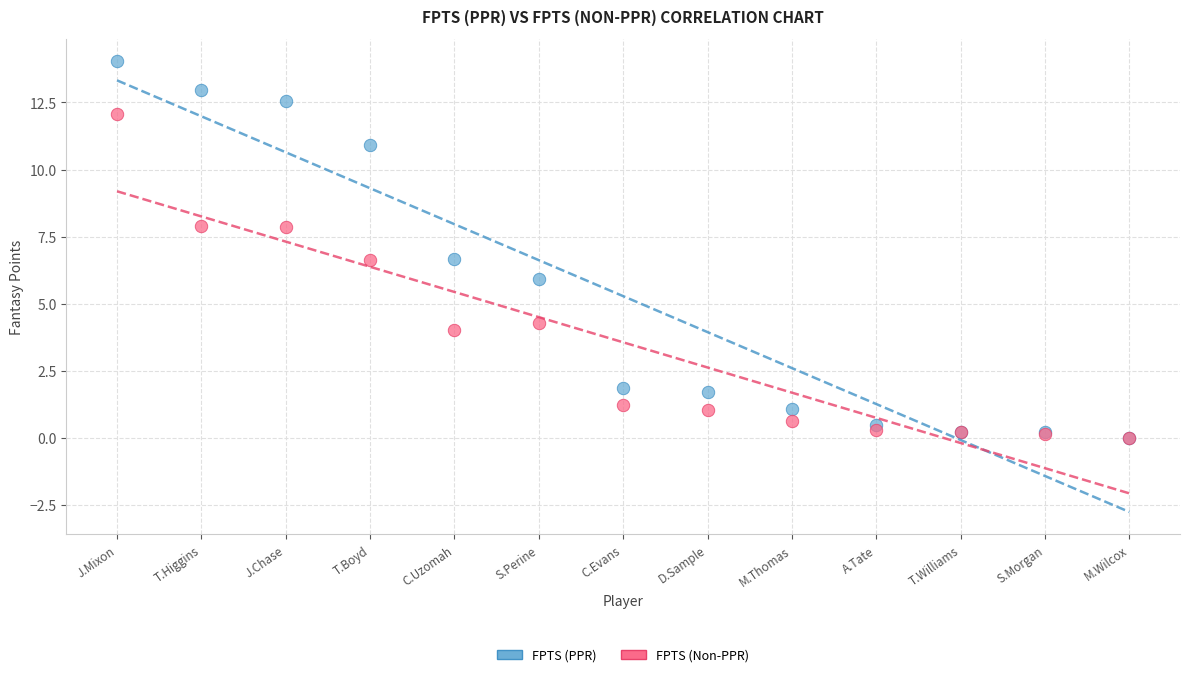

Which series reaches the maximum Y coordinate?

FPTS (PPR)